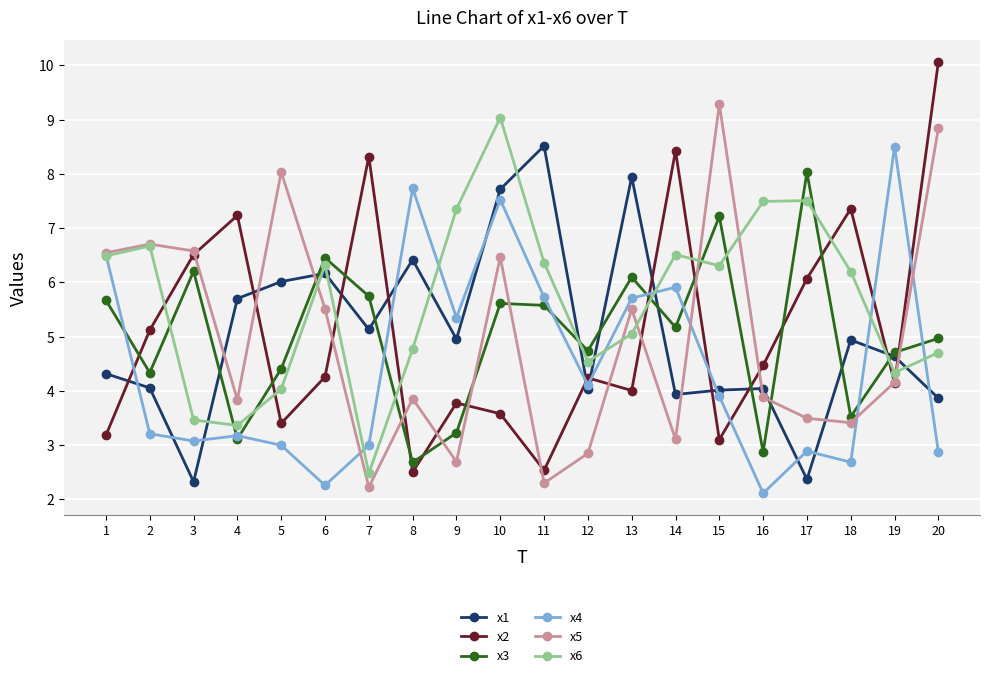

Between 2 and 10, which series saw the biggest shift?

x4